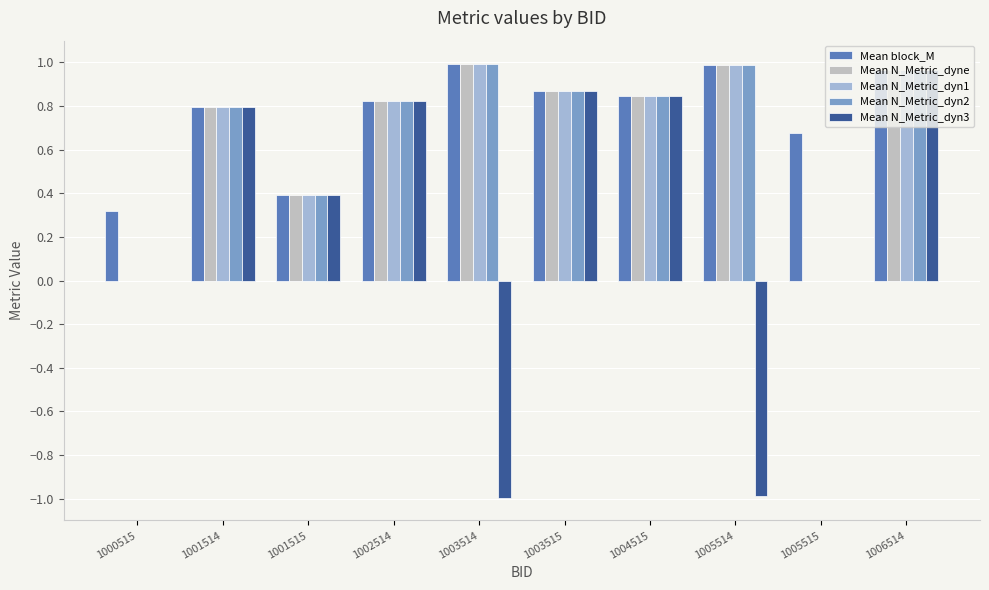

True or false: Mean N_Metric_dyn2 has a value of 1.1 at 1002514.

False